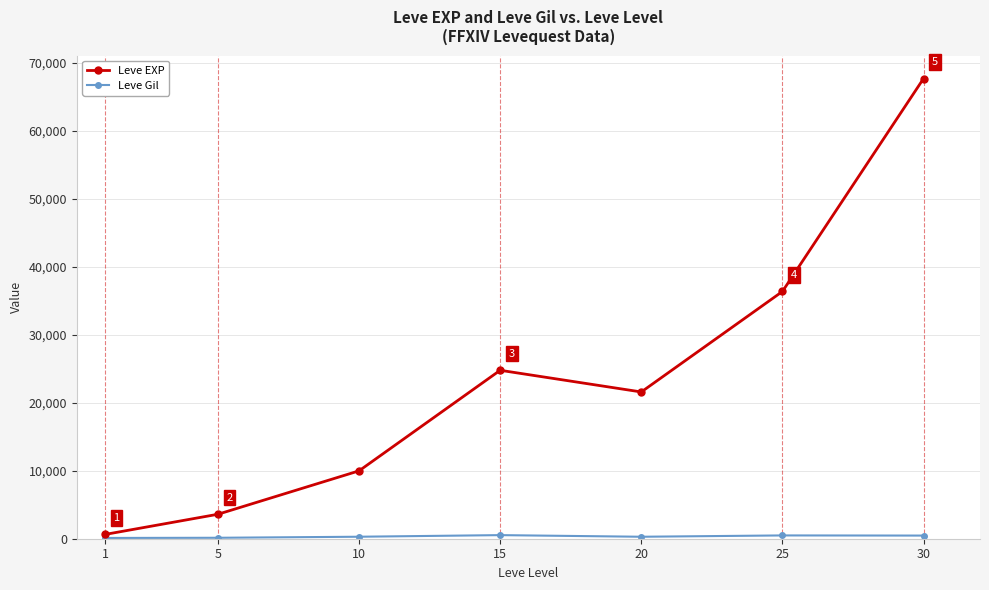

Rank the categories by Leve EXP value from highest to lowest.

30, 25, 15, 20, 10, 5, 1